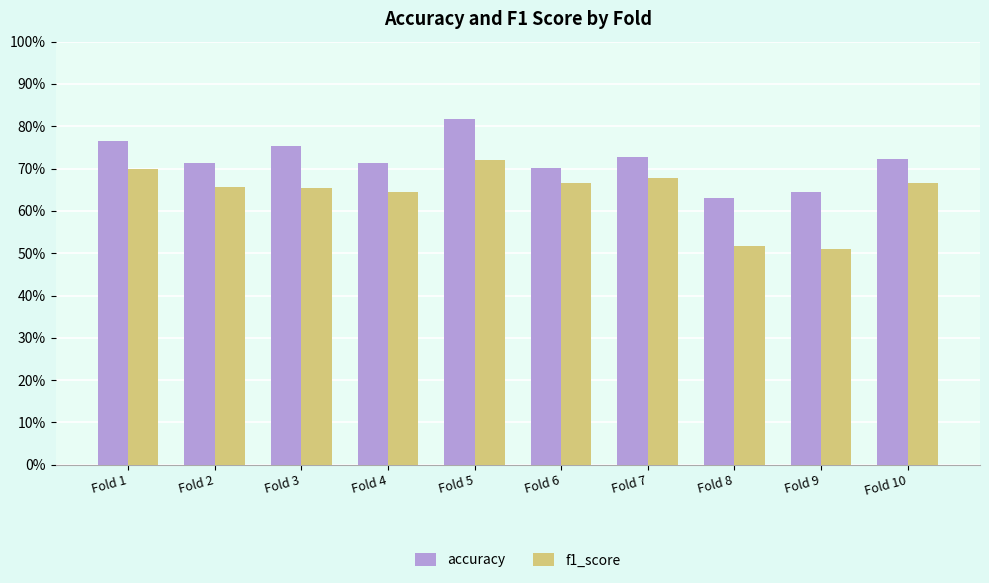

What is the lowest value of the accuracy series?

0.6